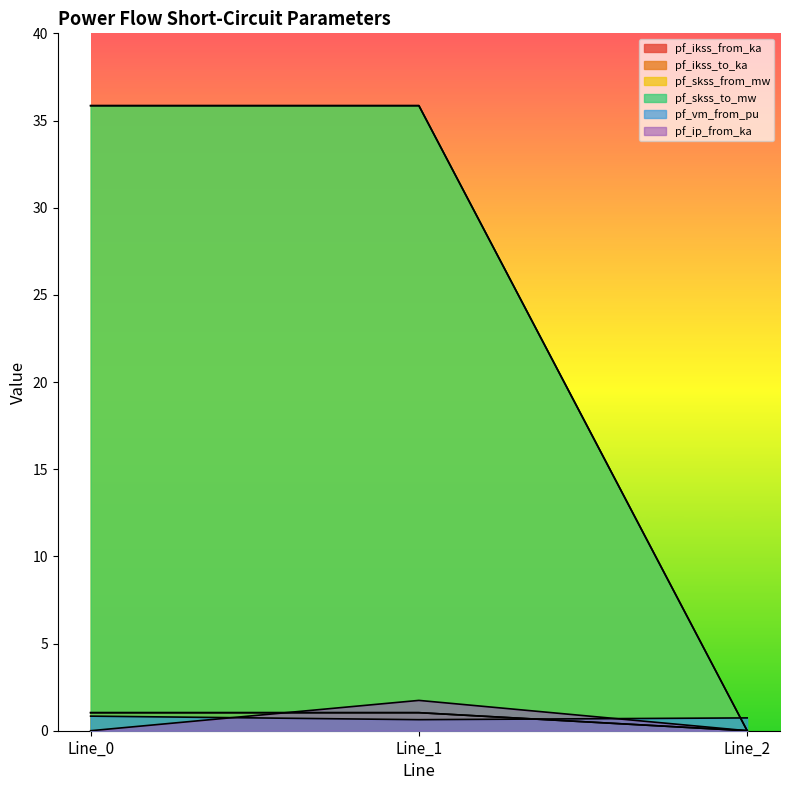

Which category has the lowest value across all series?

Line_2